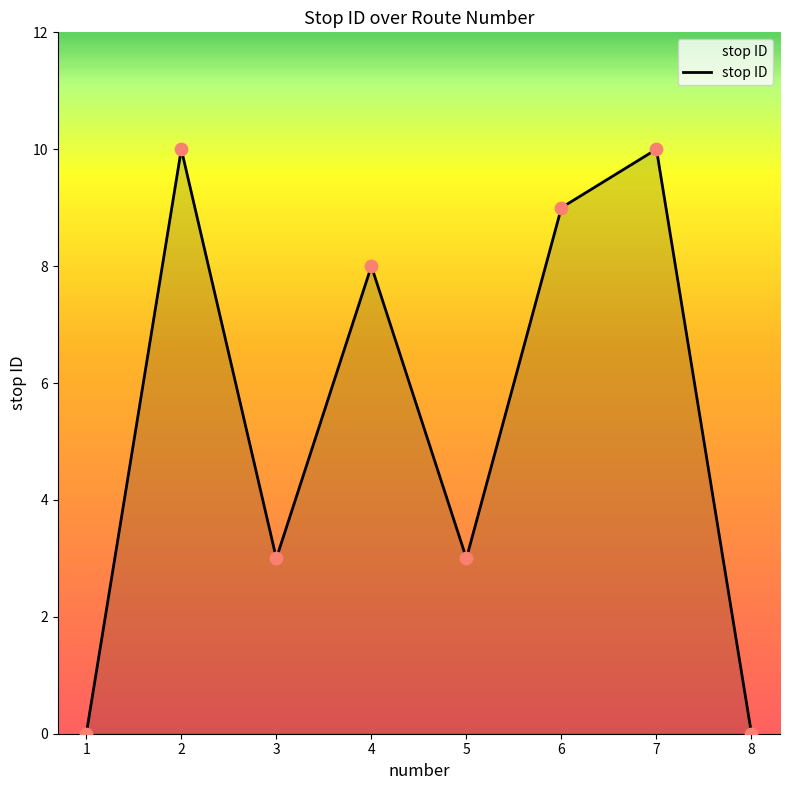

Which has a higher value, 6 or 8?

6